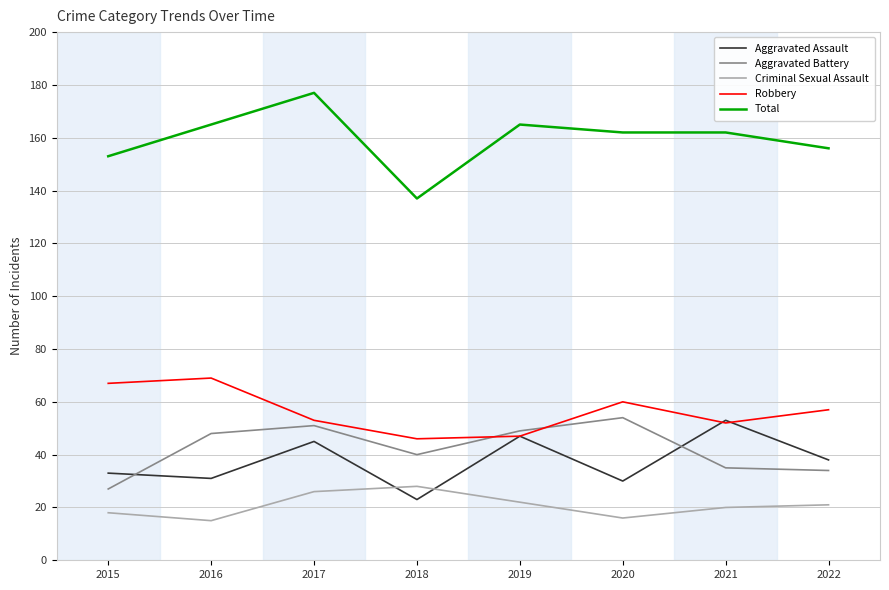

What is the difference between the maximum and minimum values in the Total series?

40